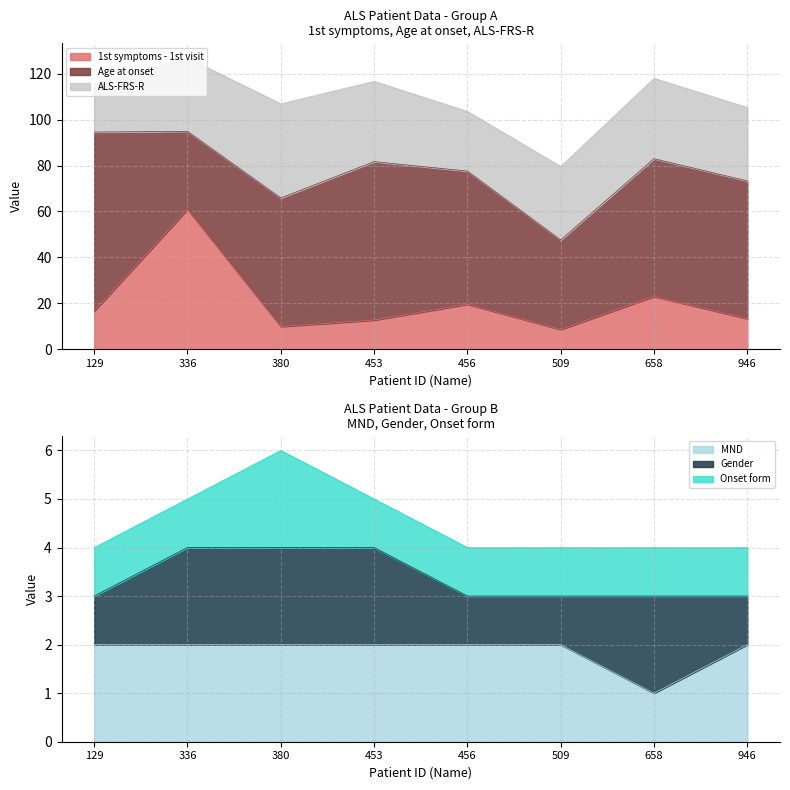

At how many categories does at least one series exceed 25?

8